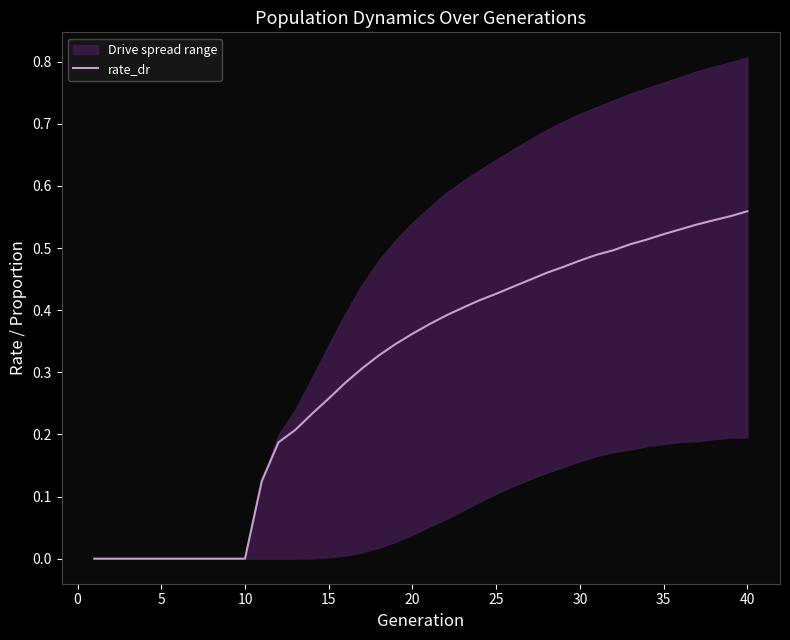

The value of rate_dr at 10 is 0.0. True or false?

True